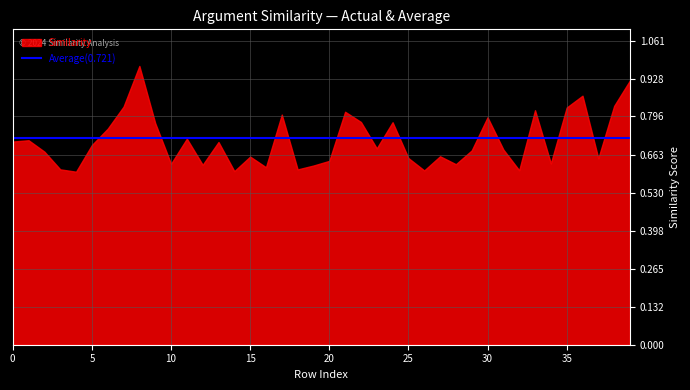

Does the chart have visible grid lines?

Yes